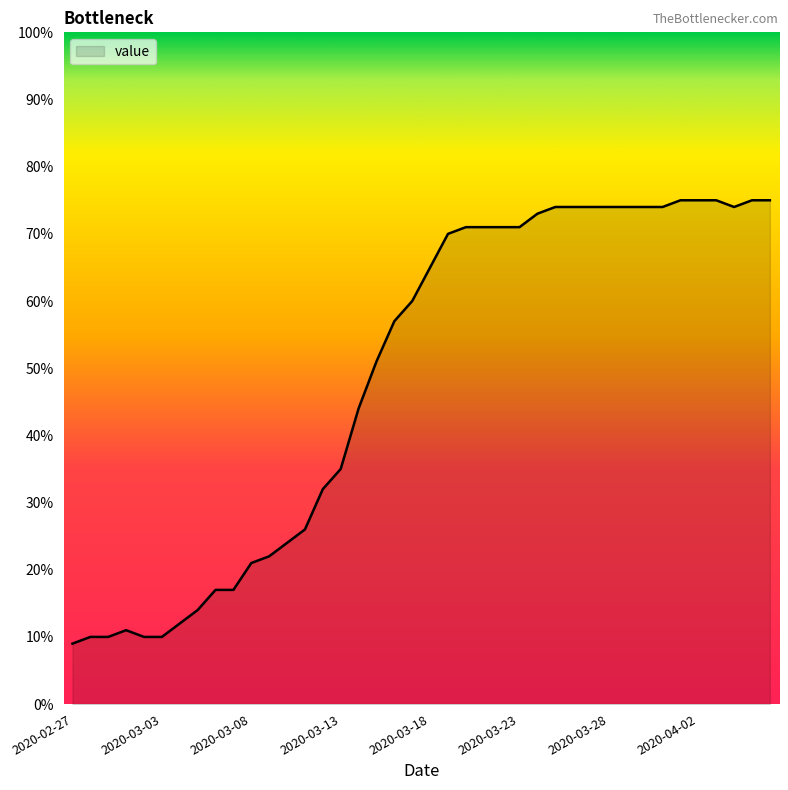

What is the maximum value shown in the chart?

75